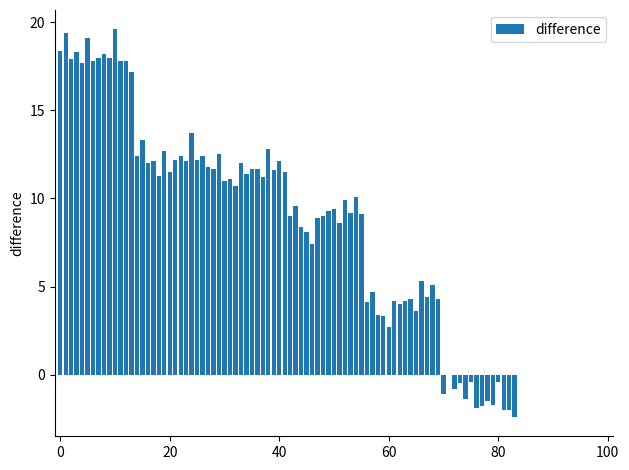

What is the sum of all values?

756.0